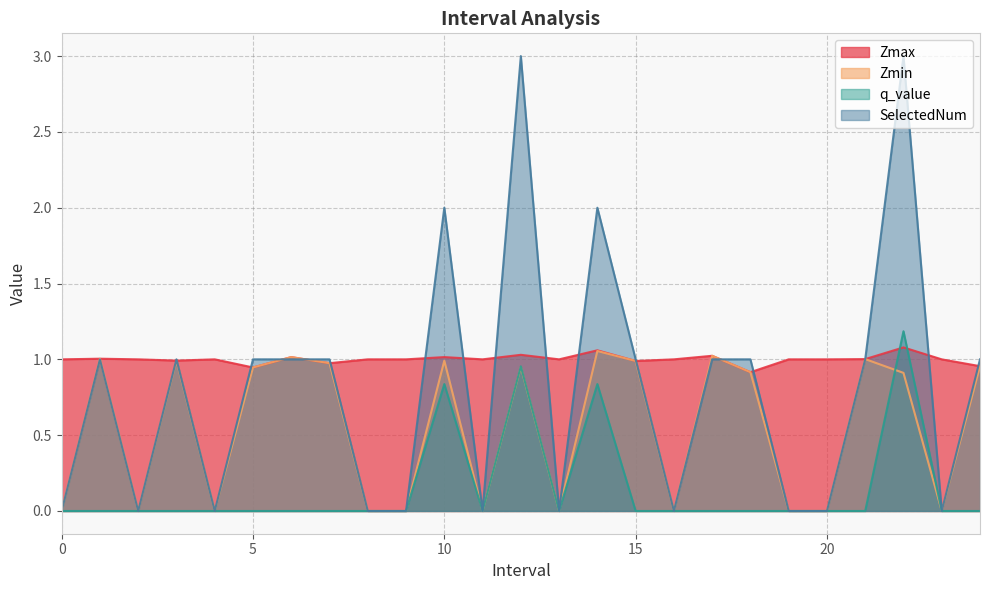

Which series changed the most between 2 and 21.0?

Zmin